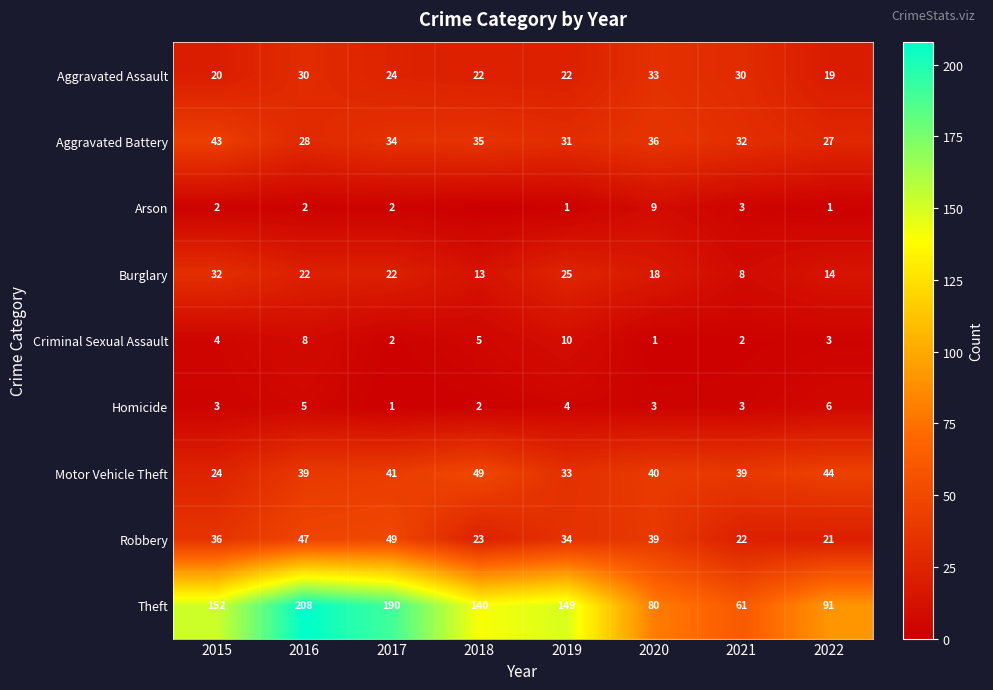

Rank the series by their maximum value, from lowest to highest.

Homicide, Arson, Criminal Sexual Assault, Burglary, Aggravated Assault, Aggravated Battery, Motor Vehicle Theft, Robbery, Theft